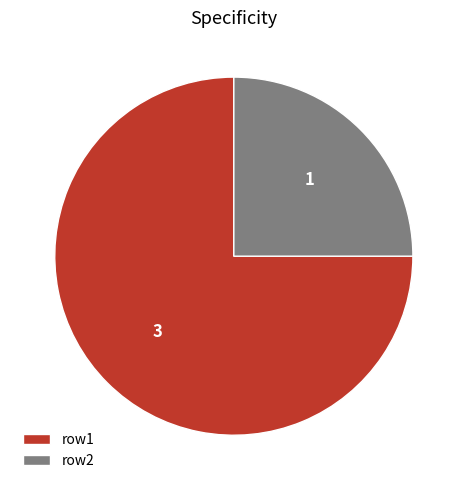

Between row1 and row2, which is larger?

row1